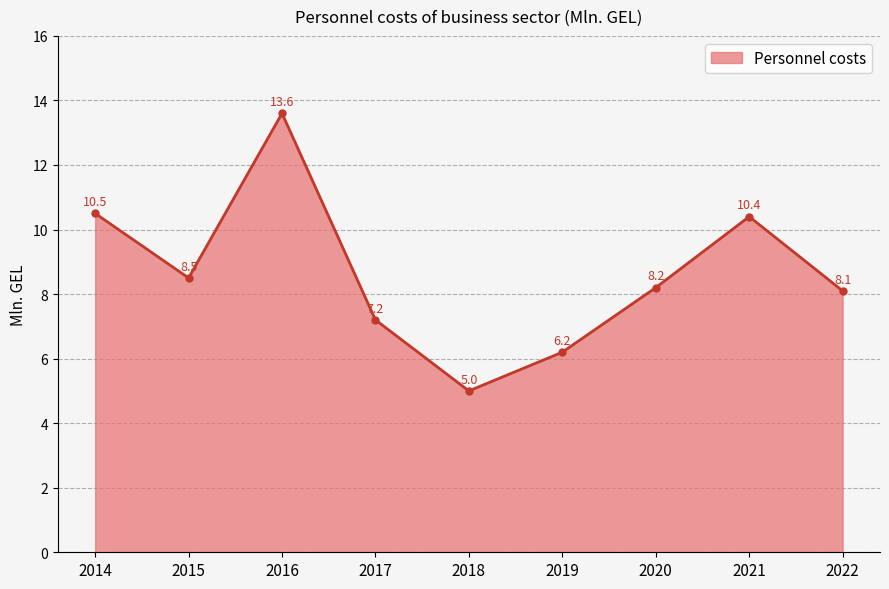

What is the approximate value at 2022?

8.1